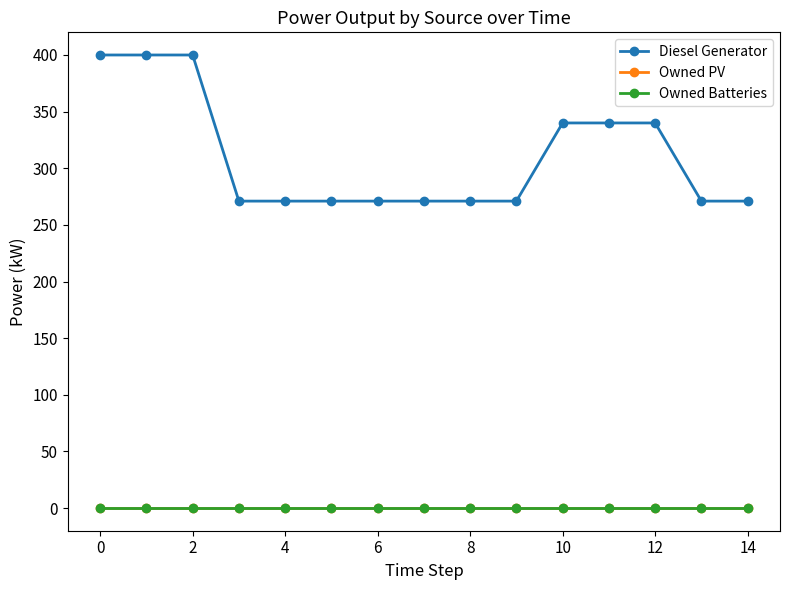

Reading left to right, list all the values displayed in this chart.

Diesel Generator: 400	400	400	271	271	271	271	271	271	271	340	340	340	271	271
Owned PV: 0	0	0	0	0	0	0	0	0	0	0	0	0	0	0
Owned Batteries: 0	0	0	0	0	0	0	0	0	0	0	0	0	0	0